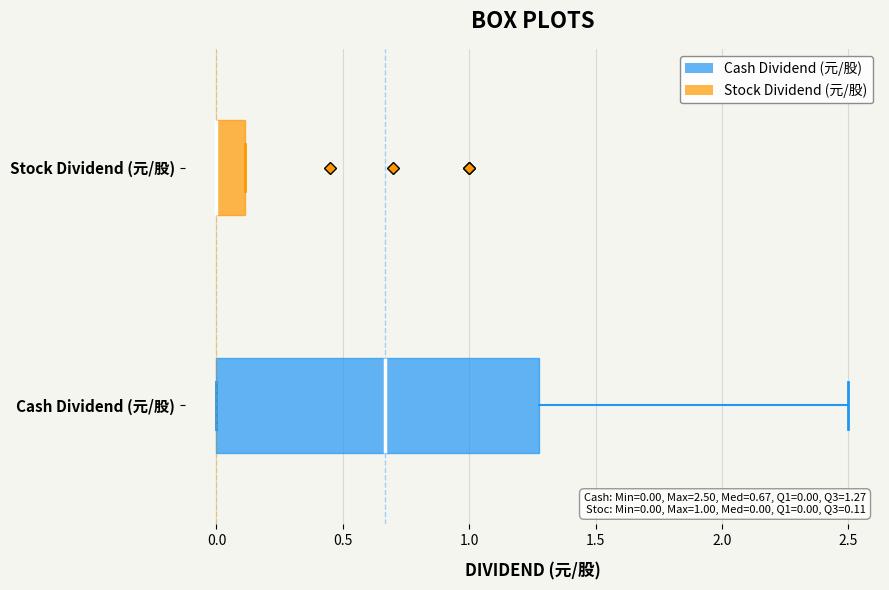

Which box is the widest, from its left edge to its right edge?

Cash Dividend (元/股)